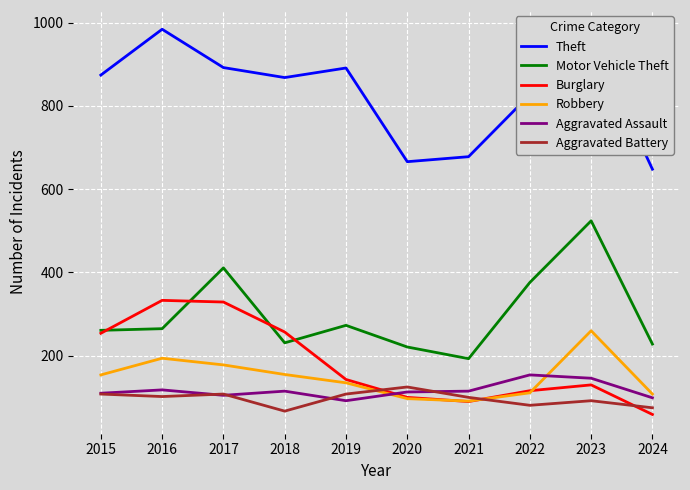

At which label is Theft closest to 816?

2022